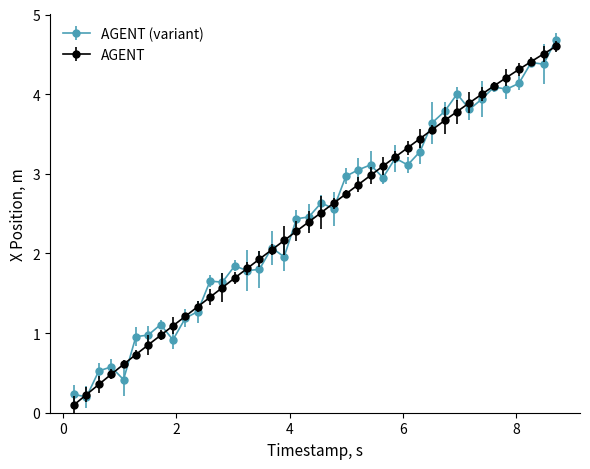

What is the value of the AGENT (variant) point at the 4th from the left?

0.6